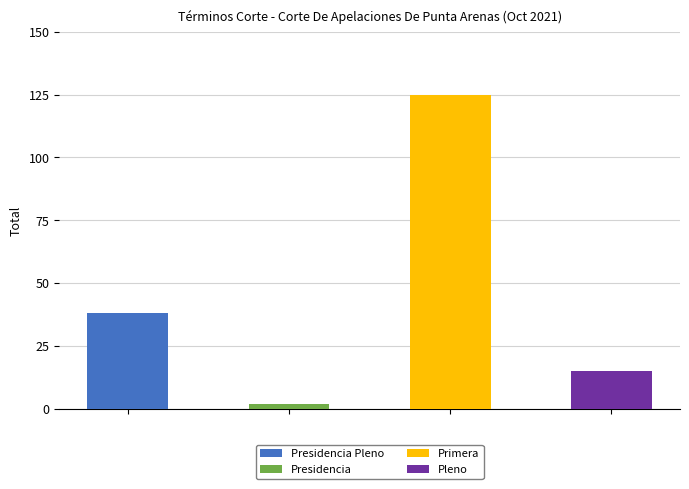

What is the ratio of the value at Primera to the value at Presidencia?

62.5